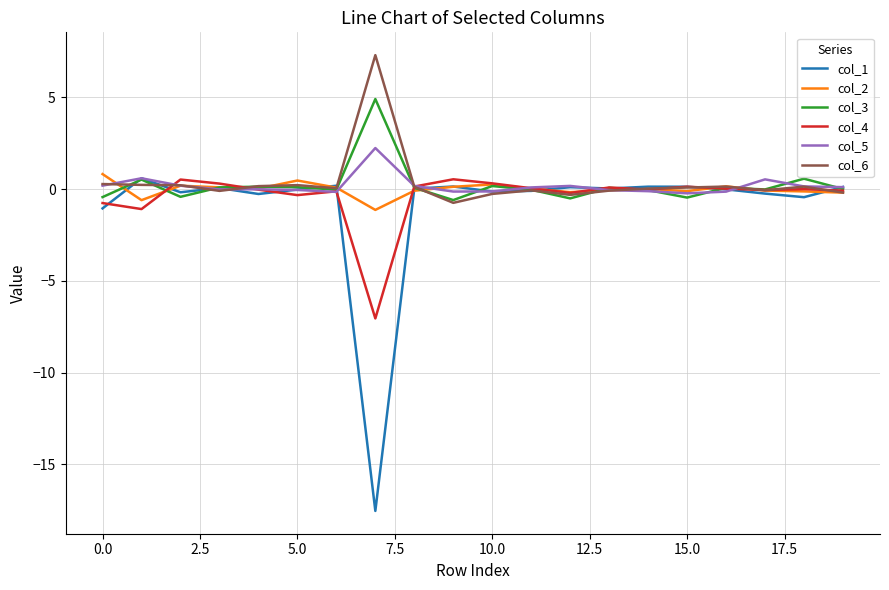

Which series has the widest spread of values?

col_1